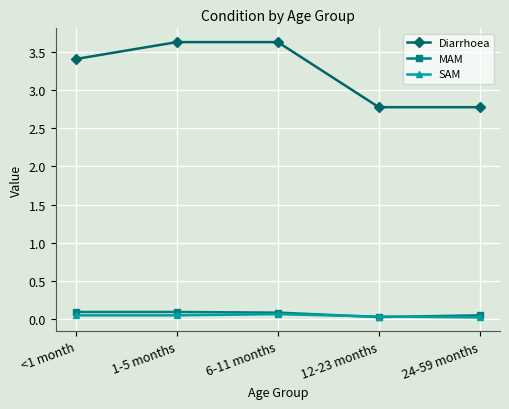

Between 1-5 months and 24-59 months, which series saw the biggest shift?

Diarrhoea